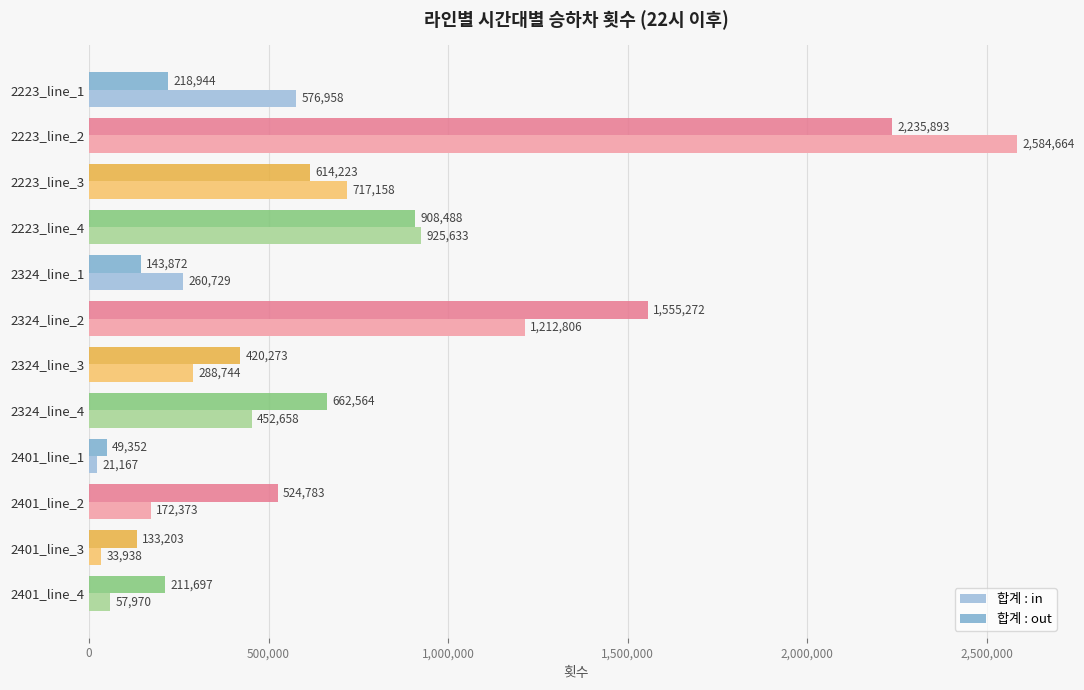

List the series in order of their overall mean, lowest first.

합계 : in, 합계 : out